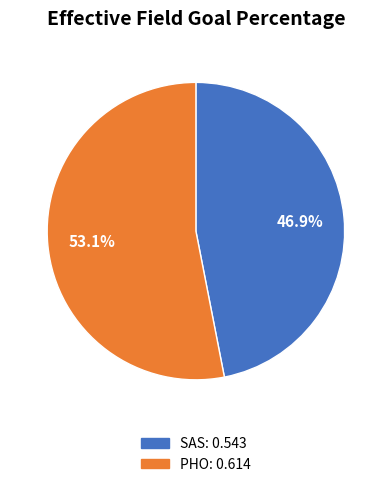

Which has a higher value, SAS or PHO?

PHO